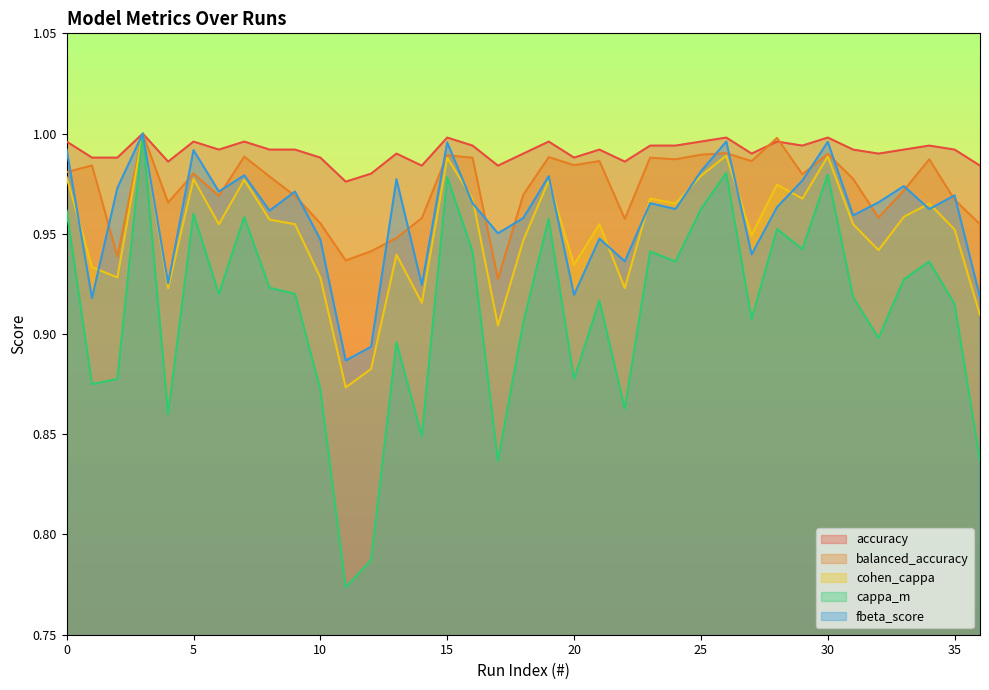

What is the value of the fbeta_score point at the 9th from the left?

1.0